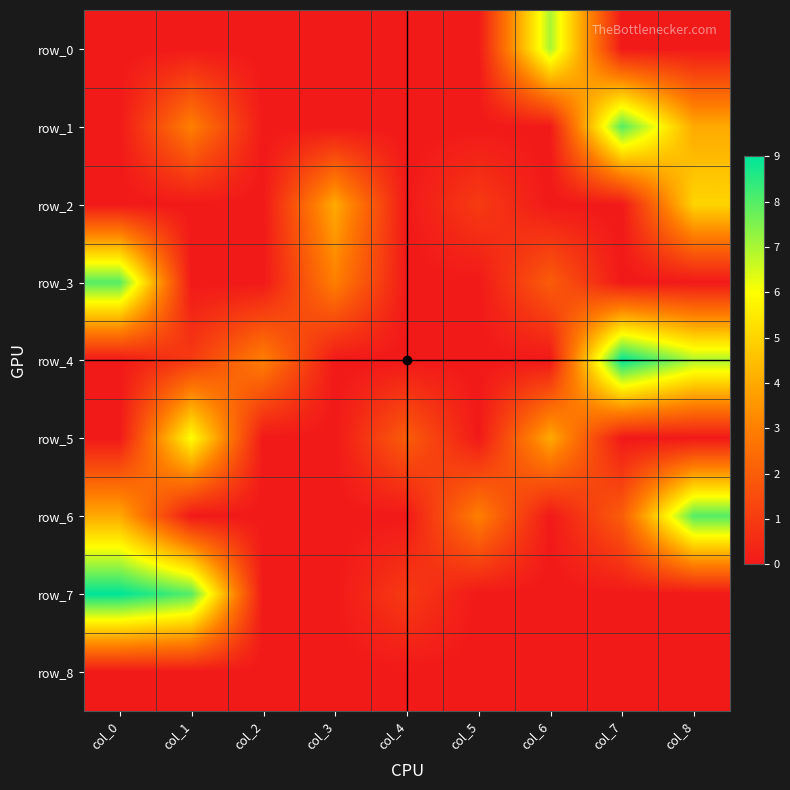

What is the average value of the row_4 series?

2